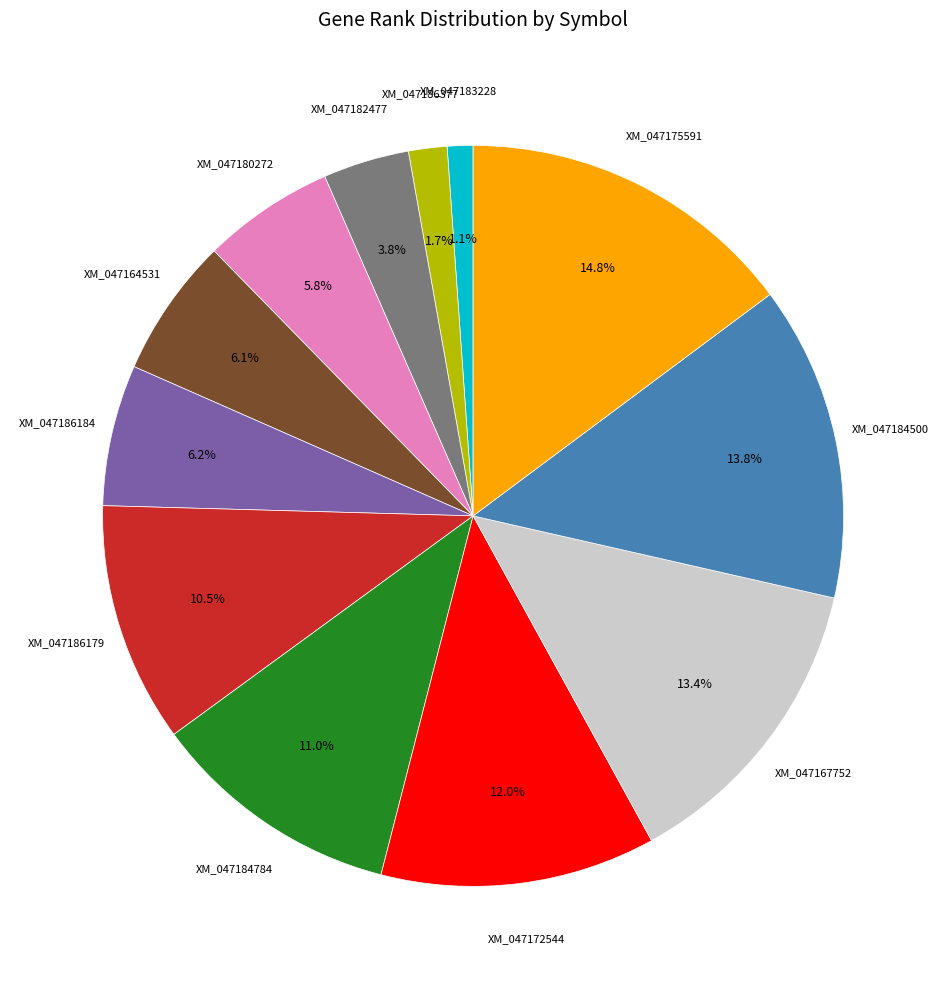

Is there a majority slice in this chart?

No